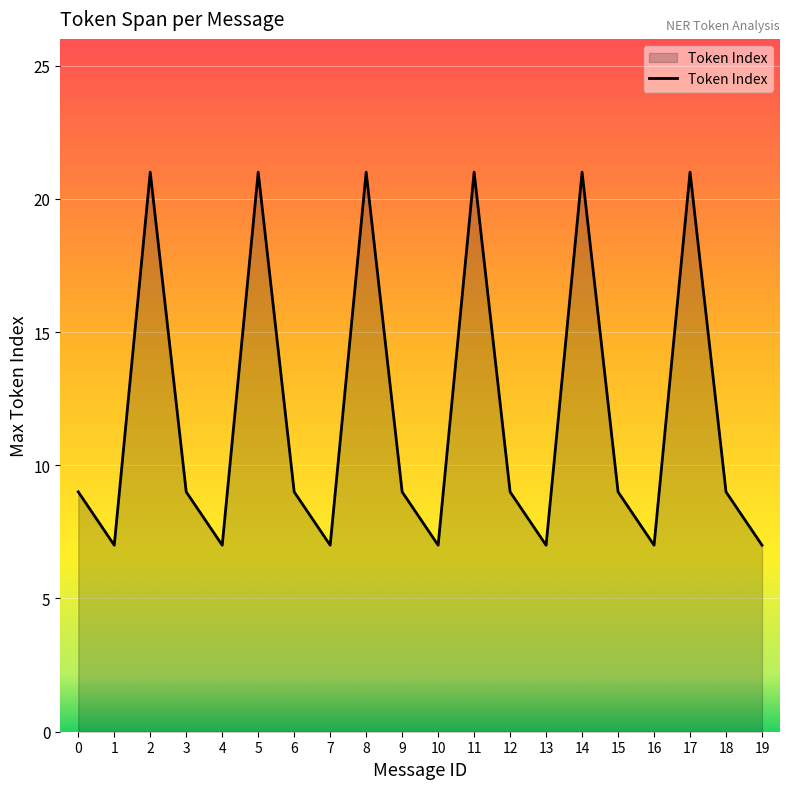

Read the value at 4, to the nearest 5.

5